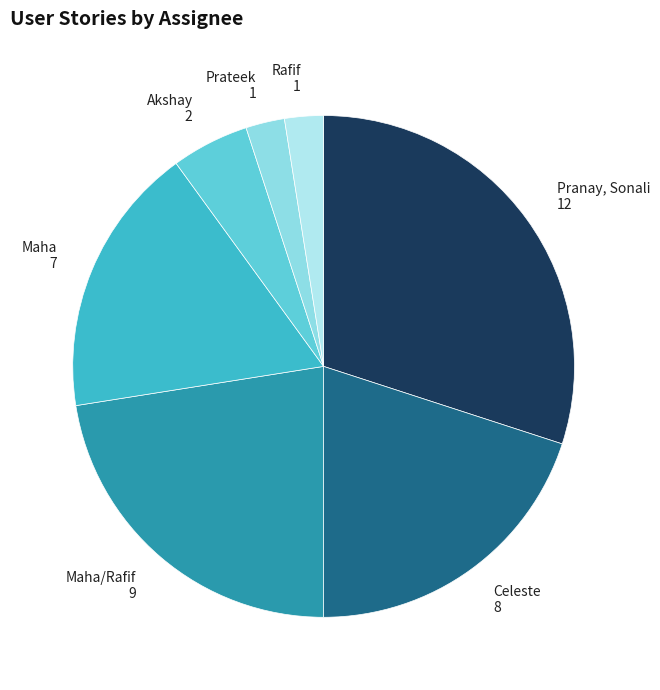

Is Prateek the majority of the pie?

No